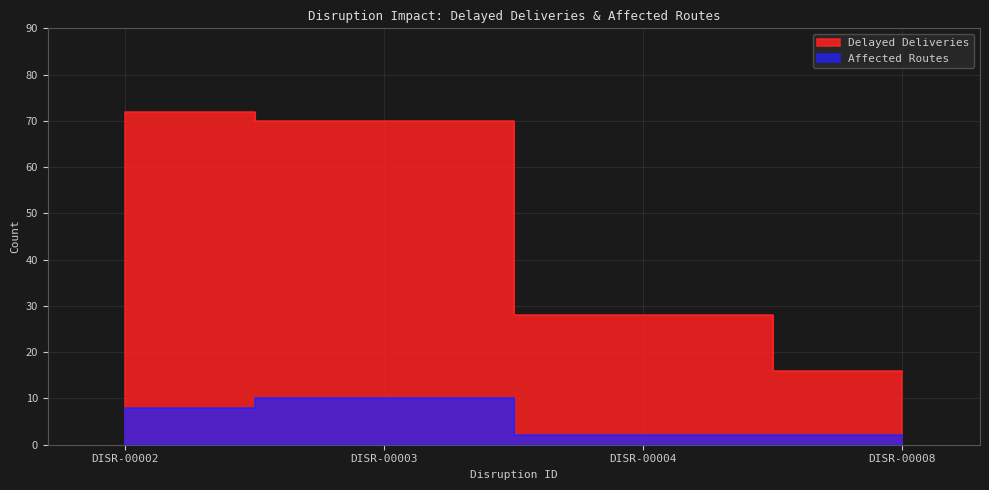

At which label does Affected Routes first exceed 8?

DISR-00003